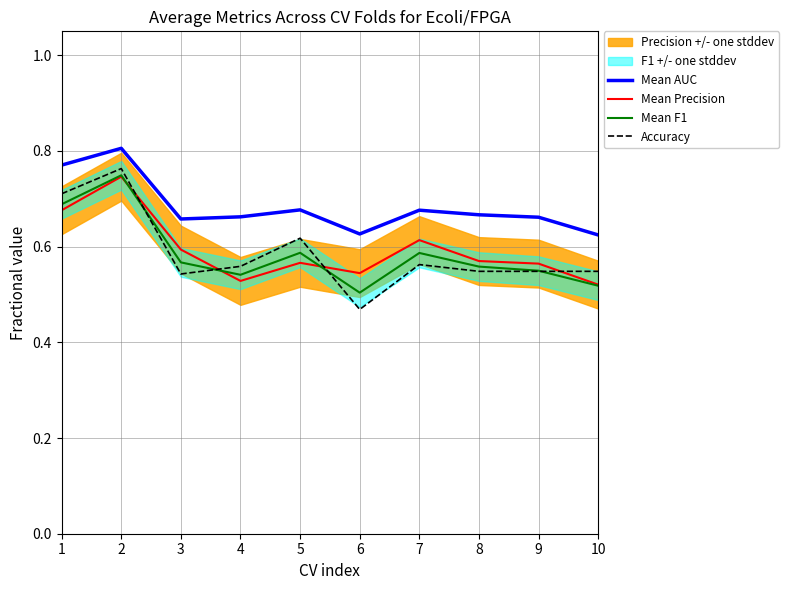

How many lines are shown in the chart?

4